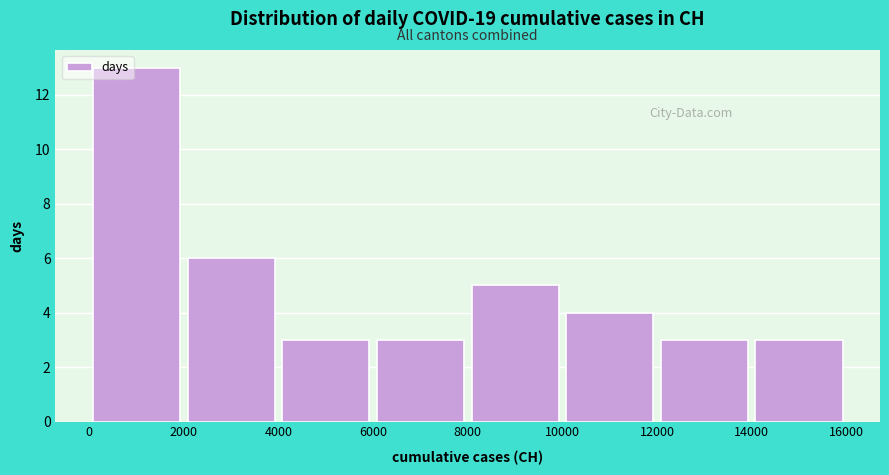

What is the height of the bar covering 8000 to 10000 on the x-axis? The values are not printed on the chart, so give them approximately, as read against the axis.

5